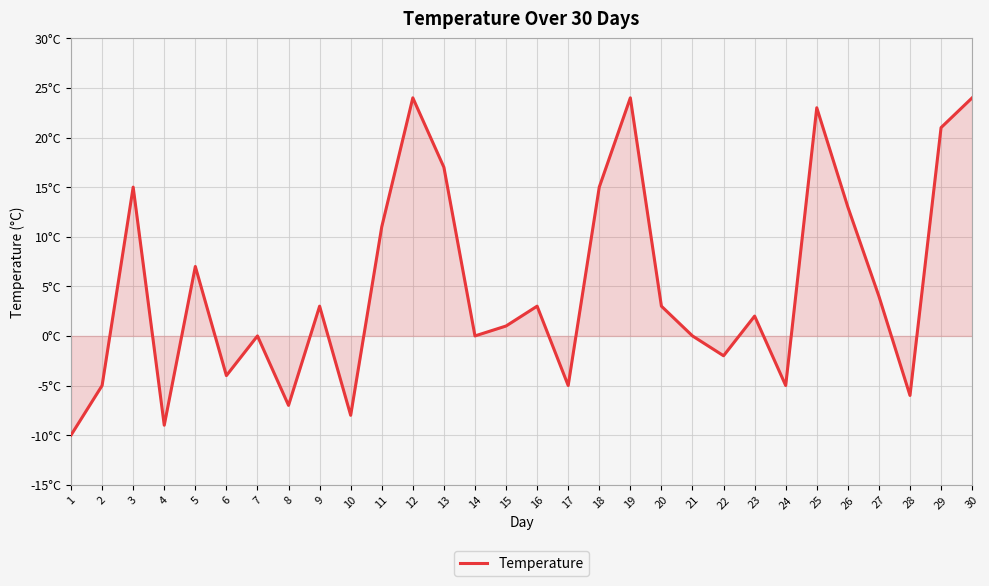

What is the difference between the maximum and second lowest values?

33